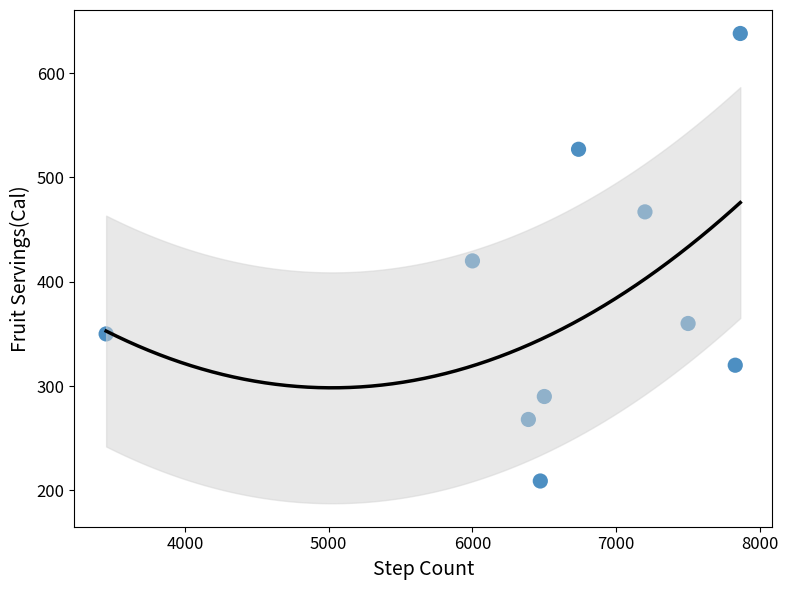

What is the average X value?

6594